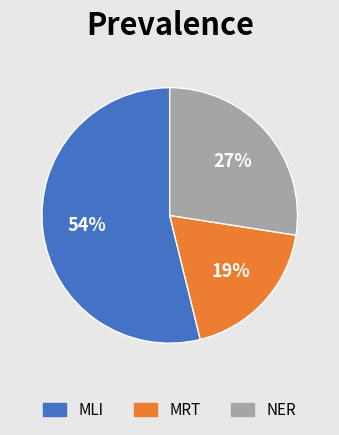

What is the largest slice in the pie chart?

MLI